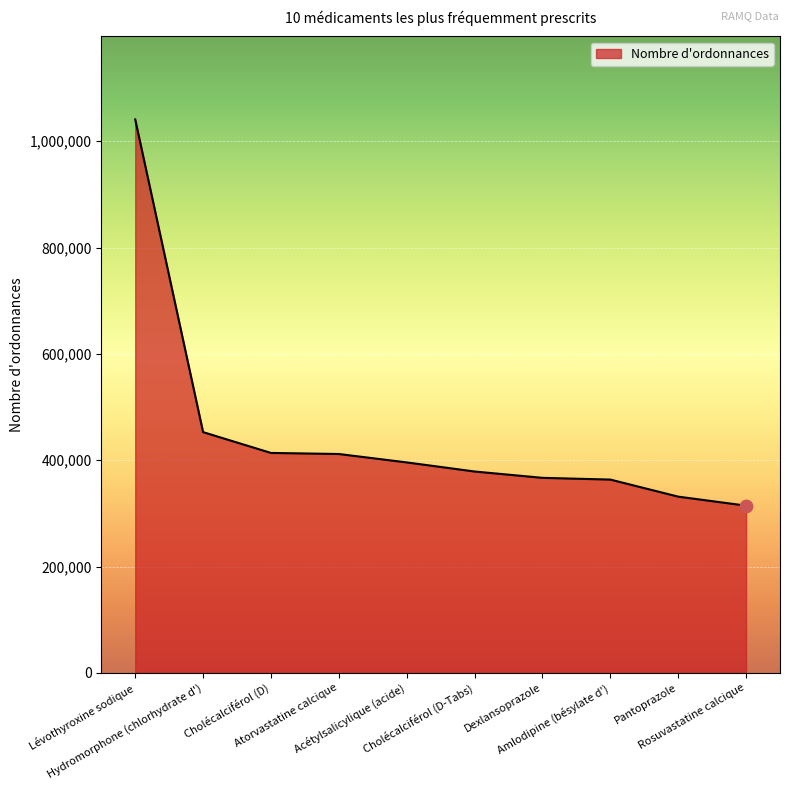

Which has a higher value, Rosuvastatine calcique or Pantoprazole?

Pantoprazole